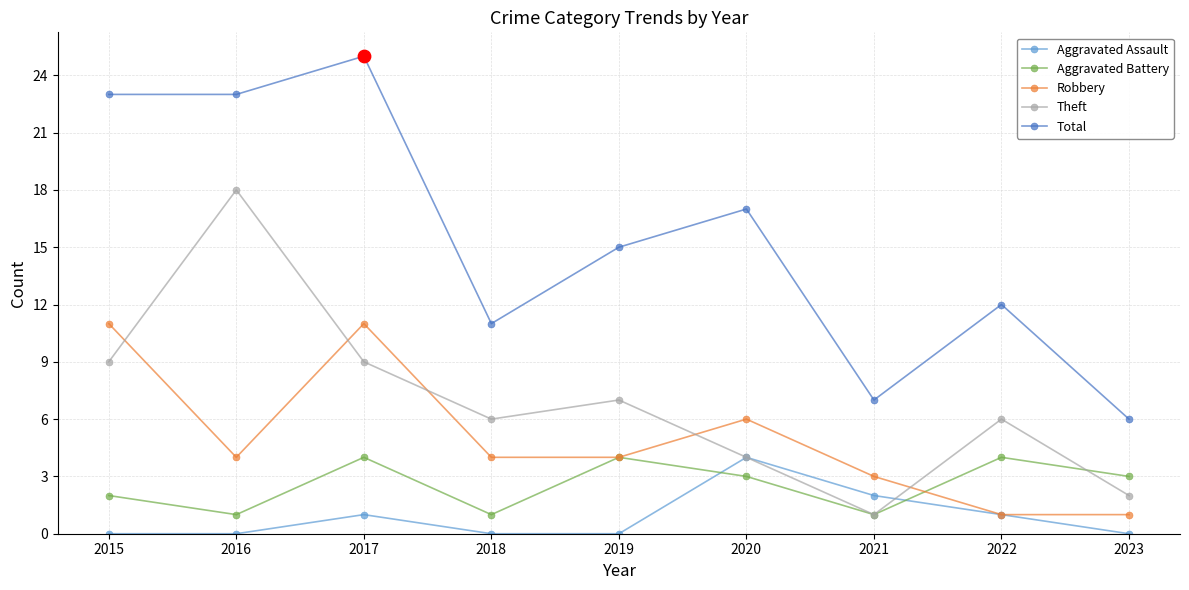

Which series has the largest total across all categories?

Total